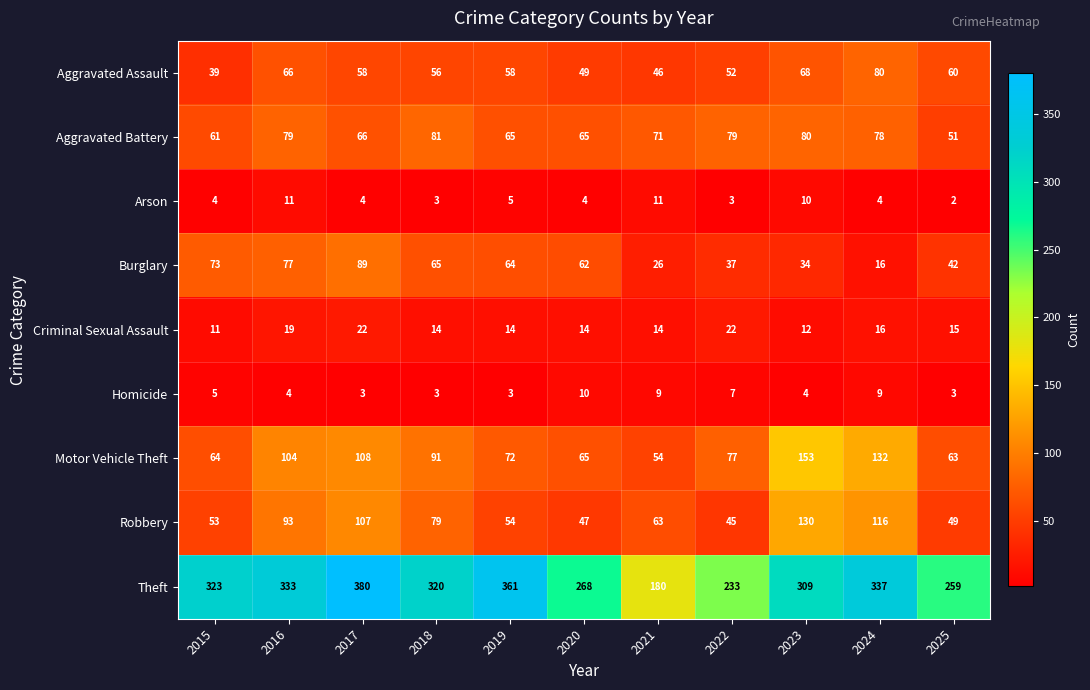

What is the spread (max minus min) of values at 2025?

257